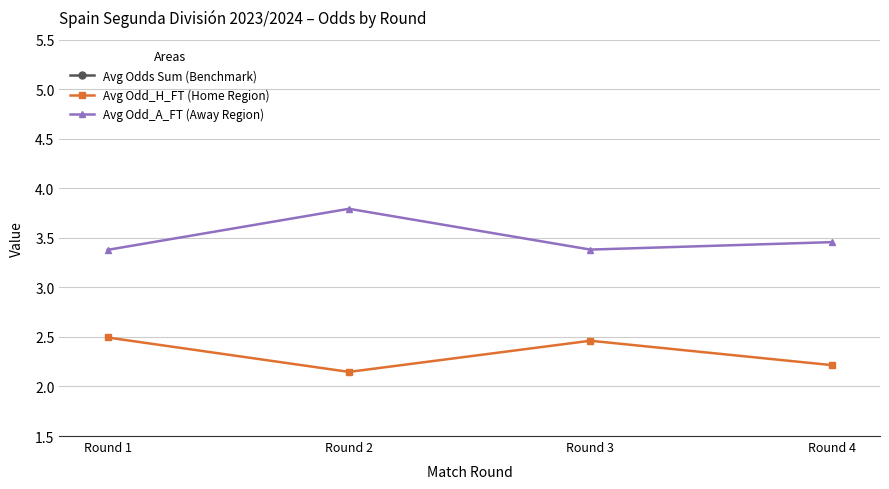

How many Avg Odds Sum (Benchmark) values are between 5 and 6?

4